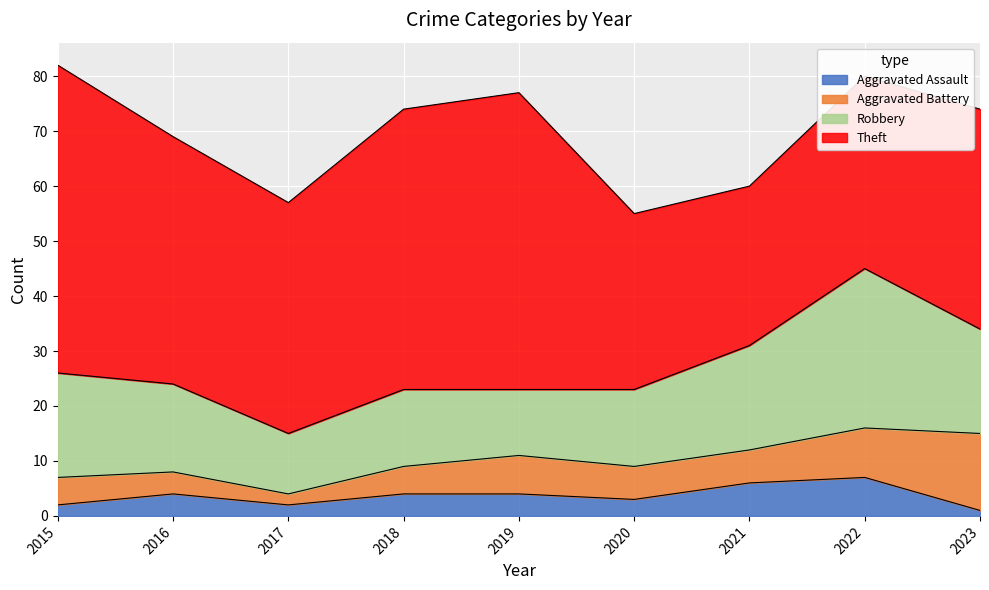

Reading right to left, transcribe all the data shown in this chart.

Aggravated Assault: 1	7	6	3	4	4	2	4	2
Aggravated Battery: 14	9	6	6	7	5	2	4	5
Robbery: 19	29	19	14	12	14	11	16	19
Theft: 40	35	29	32	54	51	42	45	56